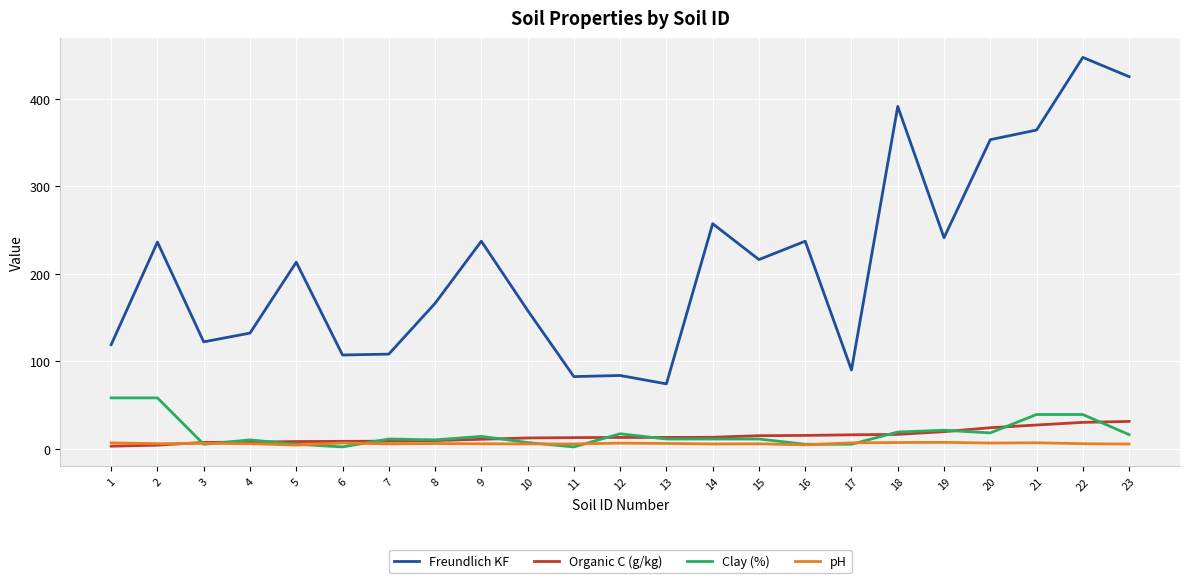

Which series has the widest spread of values?

Freundlich KF